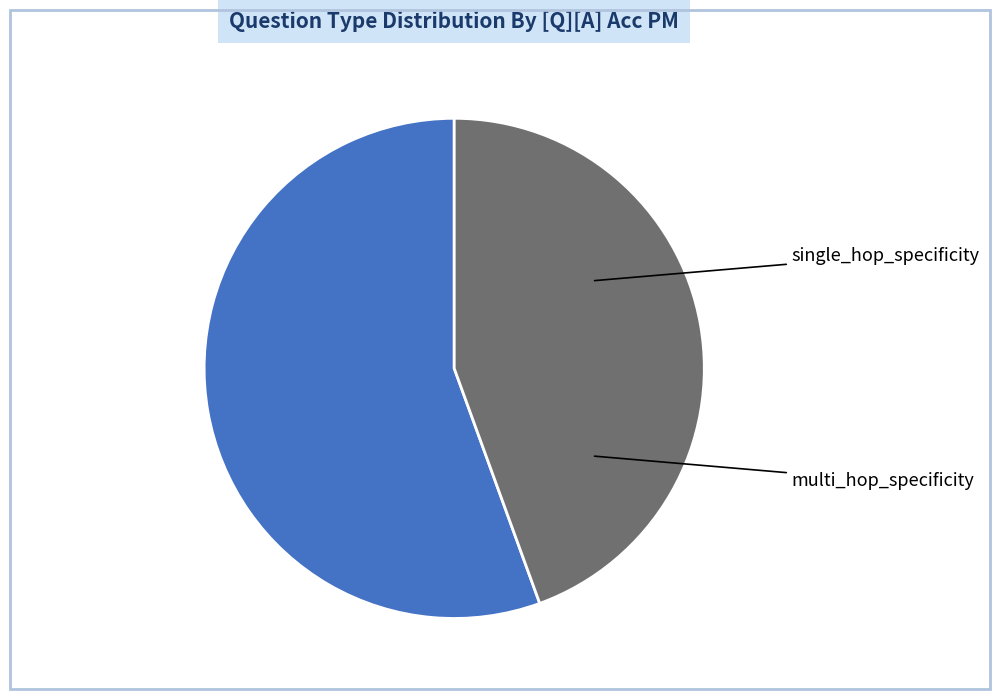

Does any single category account for the majority?

Yes